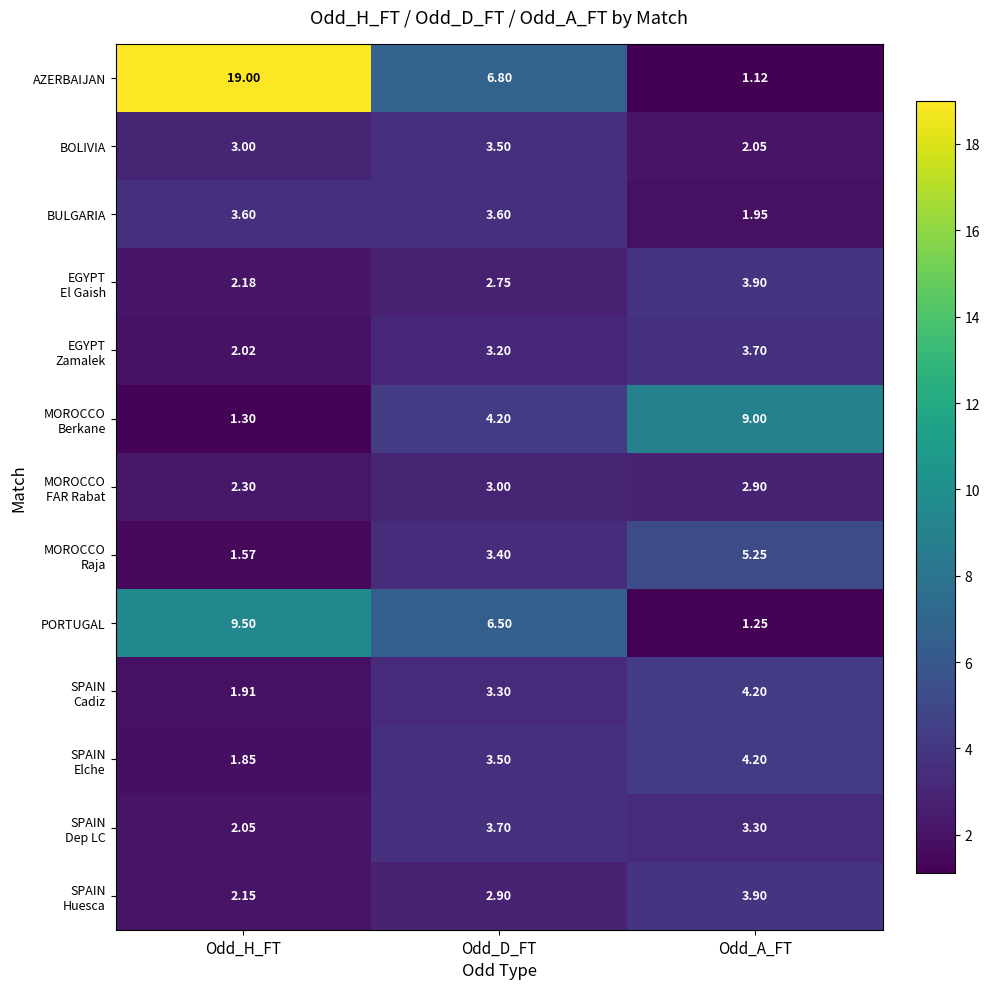

At which category is the sum across all series the highest?

Odd_H_FT